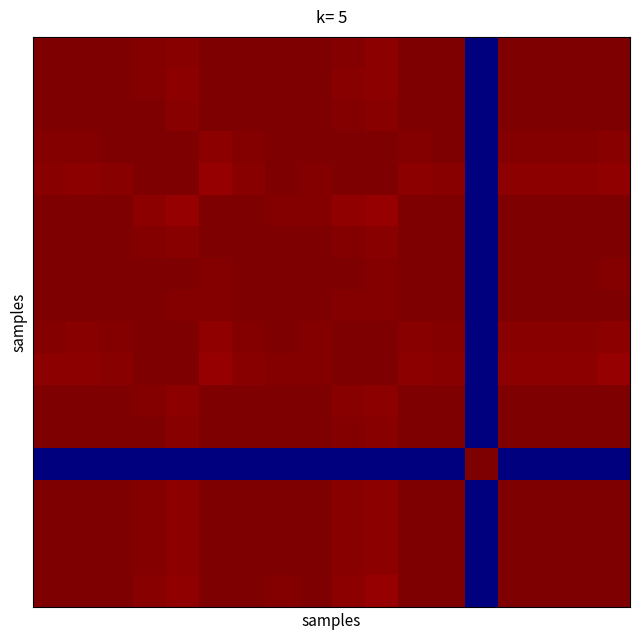

At which category is the sum across all series the highest?

8